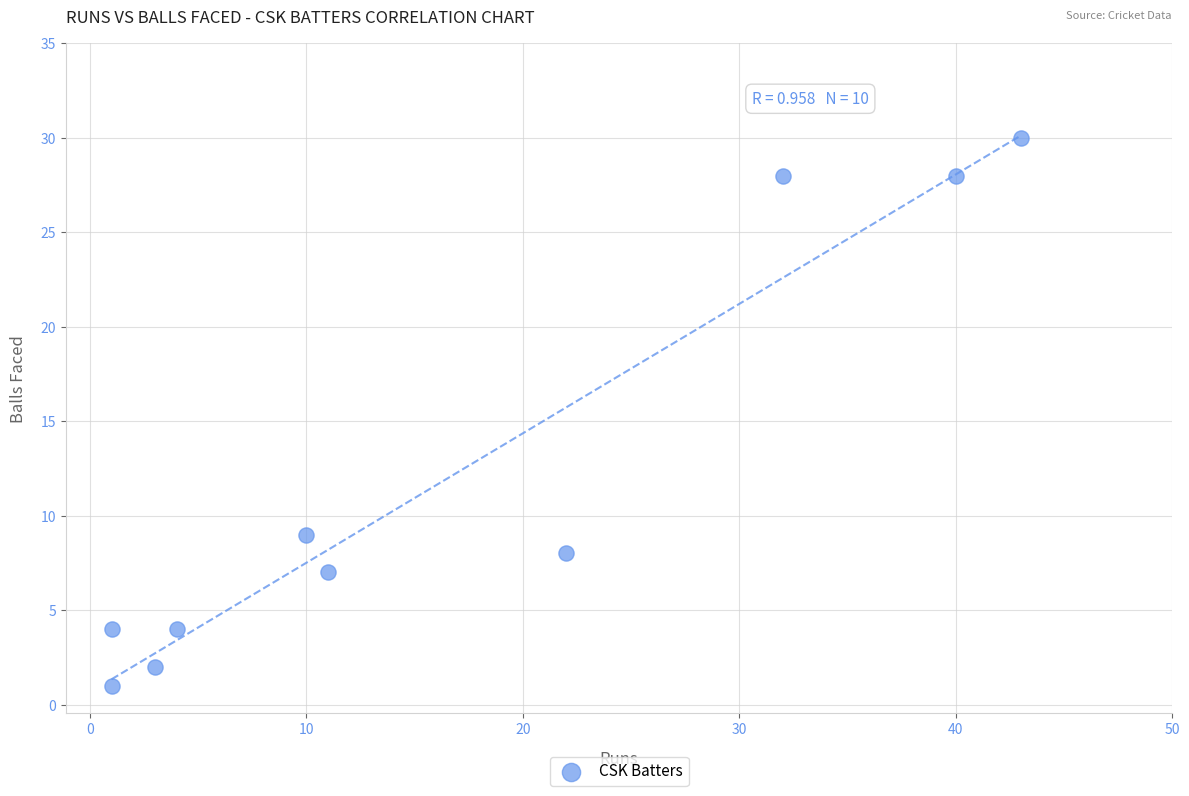

What is the range of Y values (max minus min)?

29